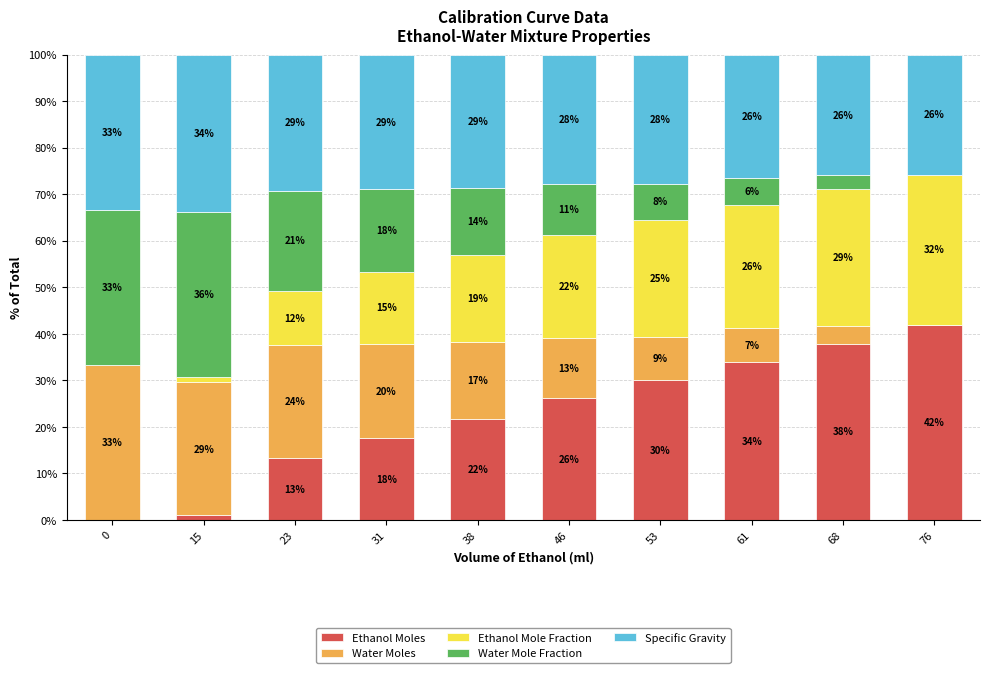

What are all the series names shown in the legend?

Ethanol Moles, Water Moles, Ethanol Mole Fraction, Water Mole Fraction, Specific Gravity